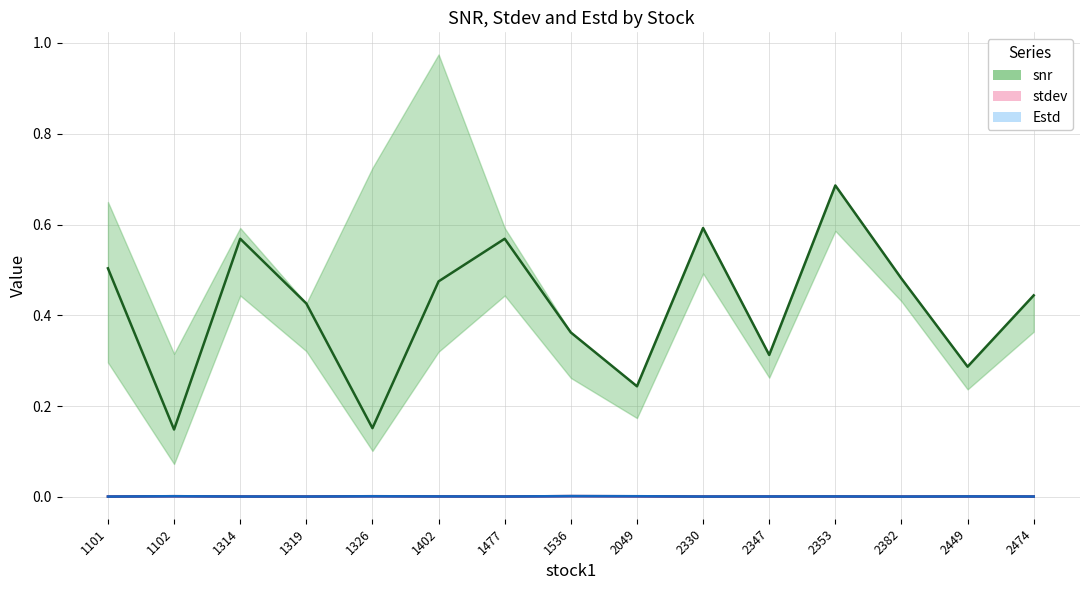

Reading right to left, what are all the values shown in this chart?

snr: 0.4	0.3	0.5	0.7	0.3	0.6	0.2	0.4	0.6	0.5	0.2	0.4	0.6	0.1	0.5
stdev: 0.0	0.0	0.0	0.0	0.0	0.0	0.0	0.0	0.0	0.0	0.0	0.0	0.0	0.0	0.0
Estd: 0.0	0.0	0.0	0.0	0.0	0.0	0.0	0.0	0.0	0.0	0.0	0.0	0.0	0.0	0.0